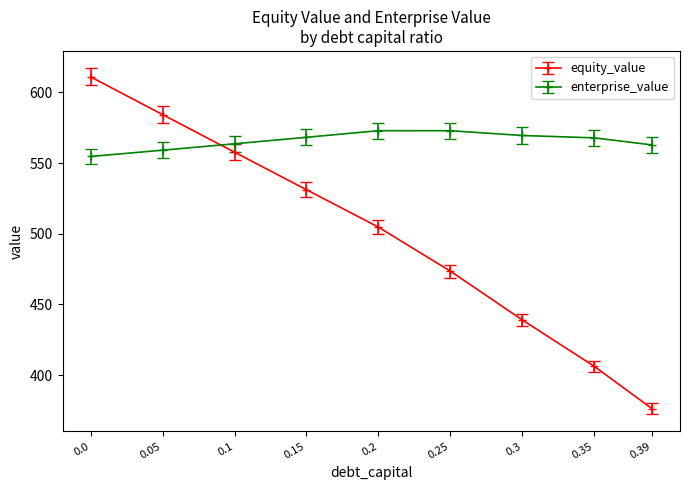

What is the value of the equity_value point at the 6th from the left?

473.5